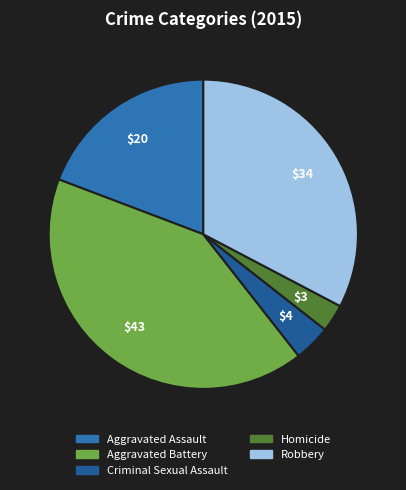

Between Robbery and Aggravated Assault, which is larger?

Robbery